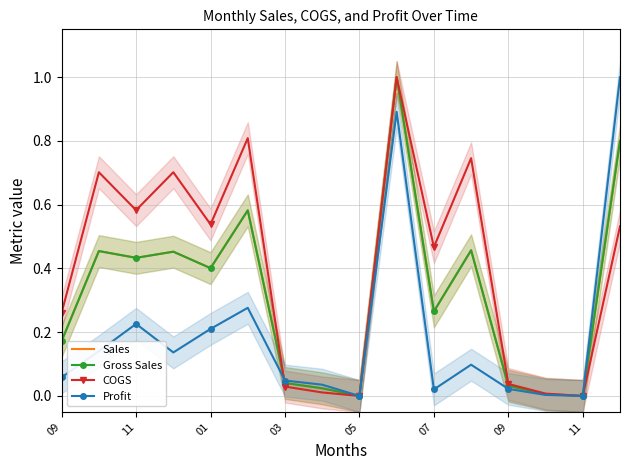

Where do Profit and Sales first cross each other?

07 and 09